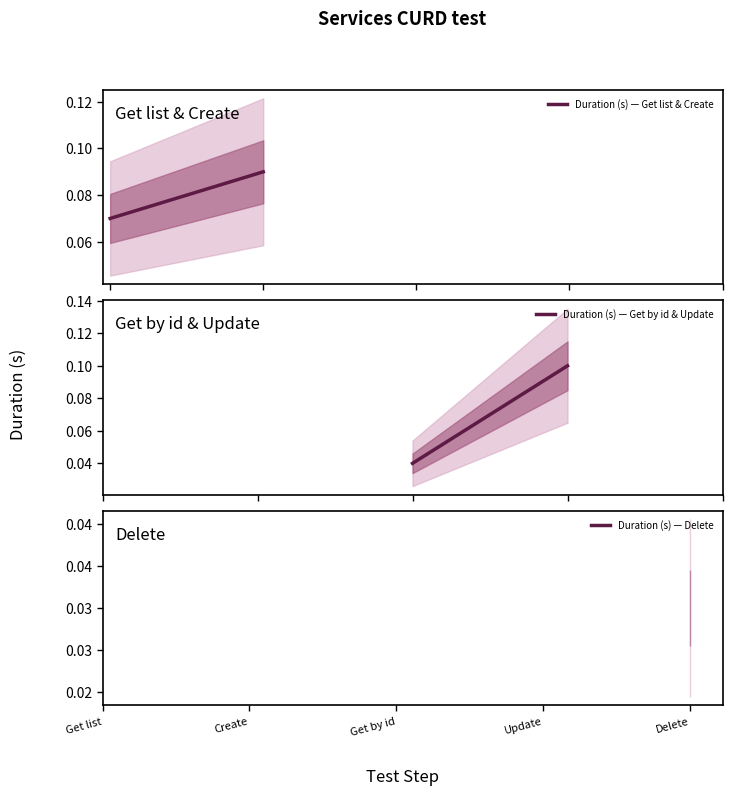

What is the difference between the maximum and minimum values?

0.1